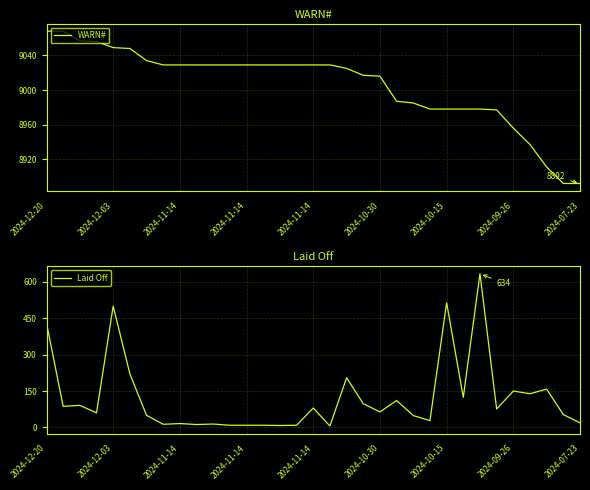

What is the difference between the highest and lowest values at 18?

8820